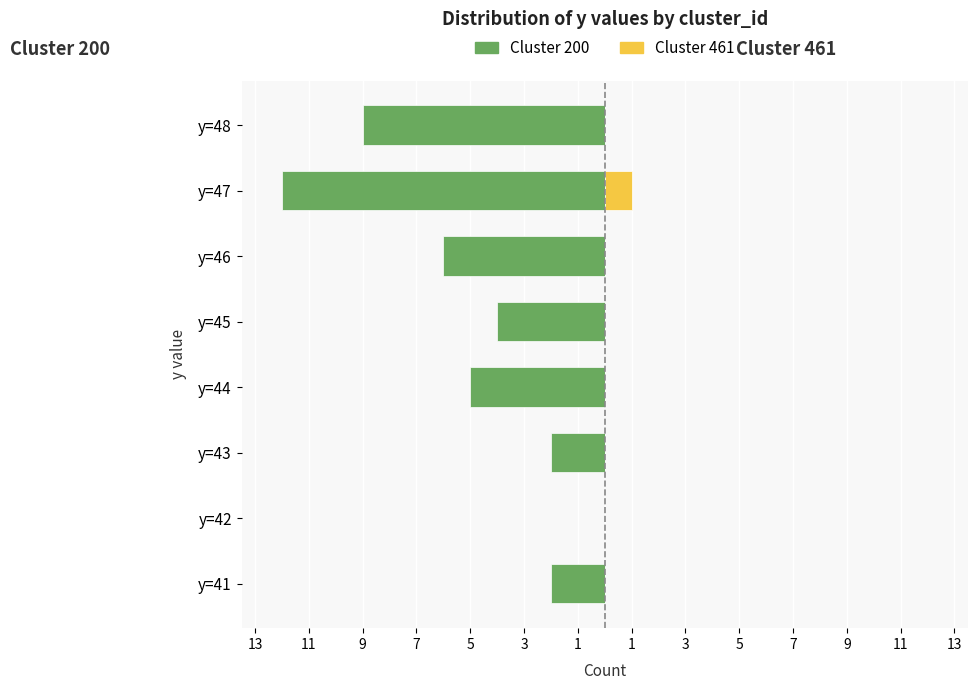

The value of Cluster 200 at y=45 is -6. True or false?

False